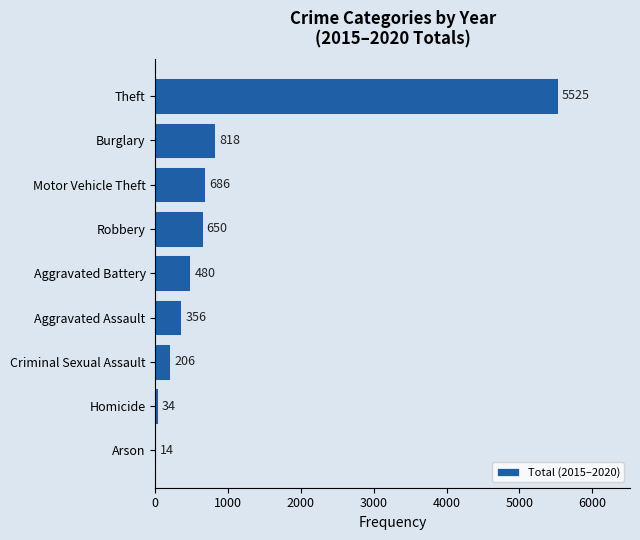

The value at Homicide is 34. True or false?

True